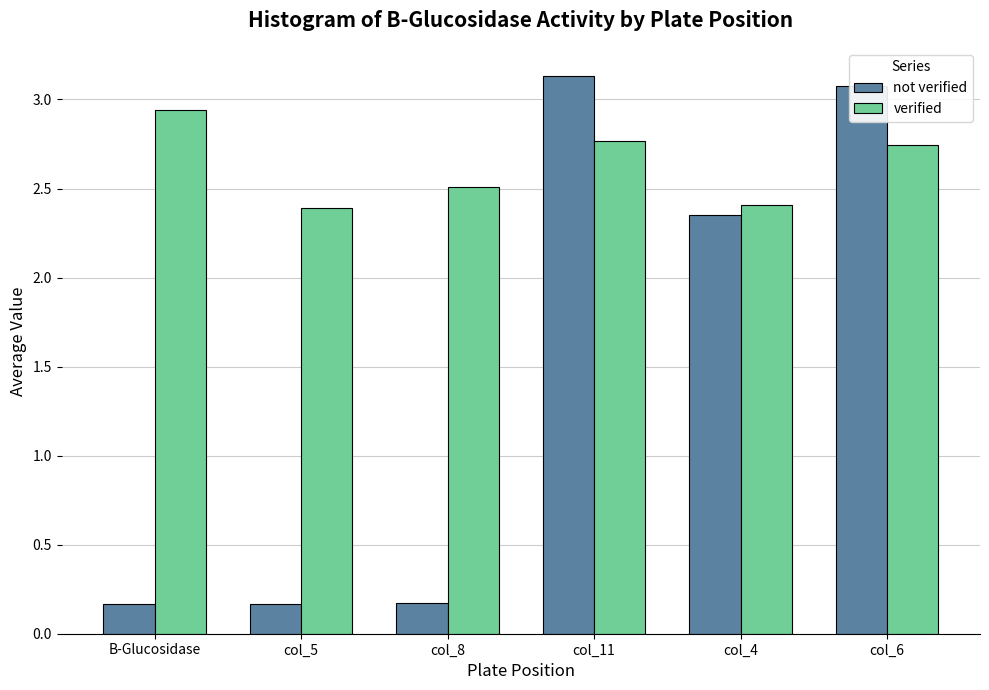

The value of verified at col_8 is 2.5. True or false?

True